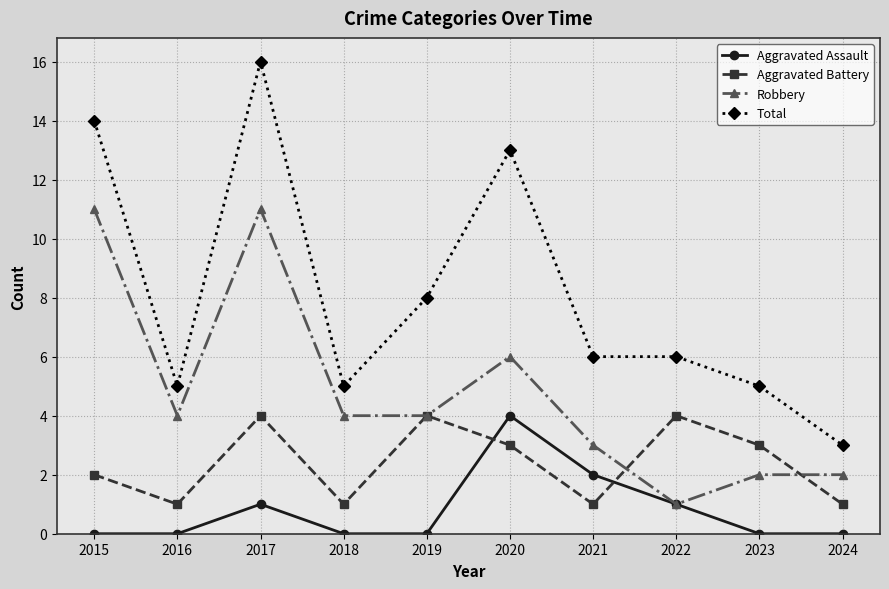

Rank the series by their average value, from lowest to highest.

Aggravated Assault, Aggravated Battery, Robbery, Total